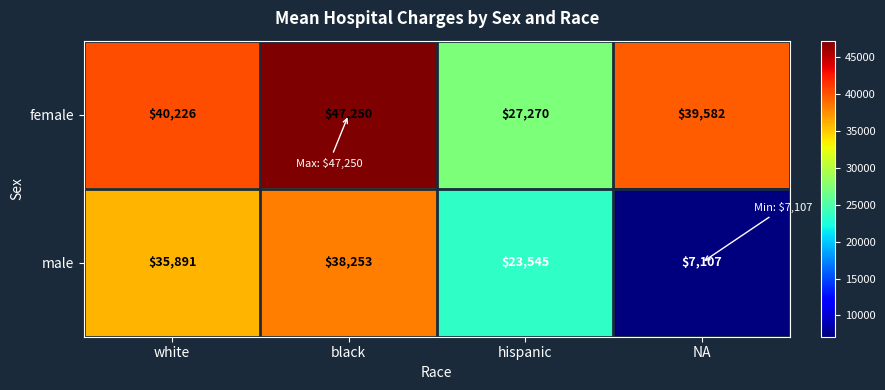

What is the smallest value displayed?

7107